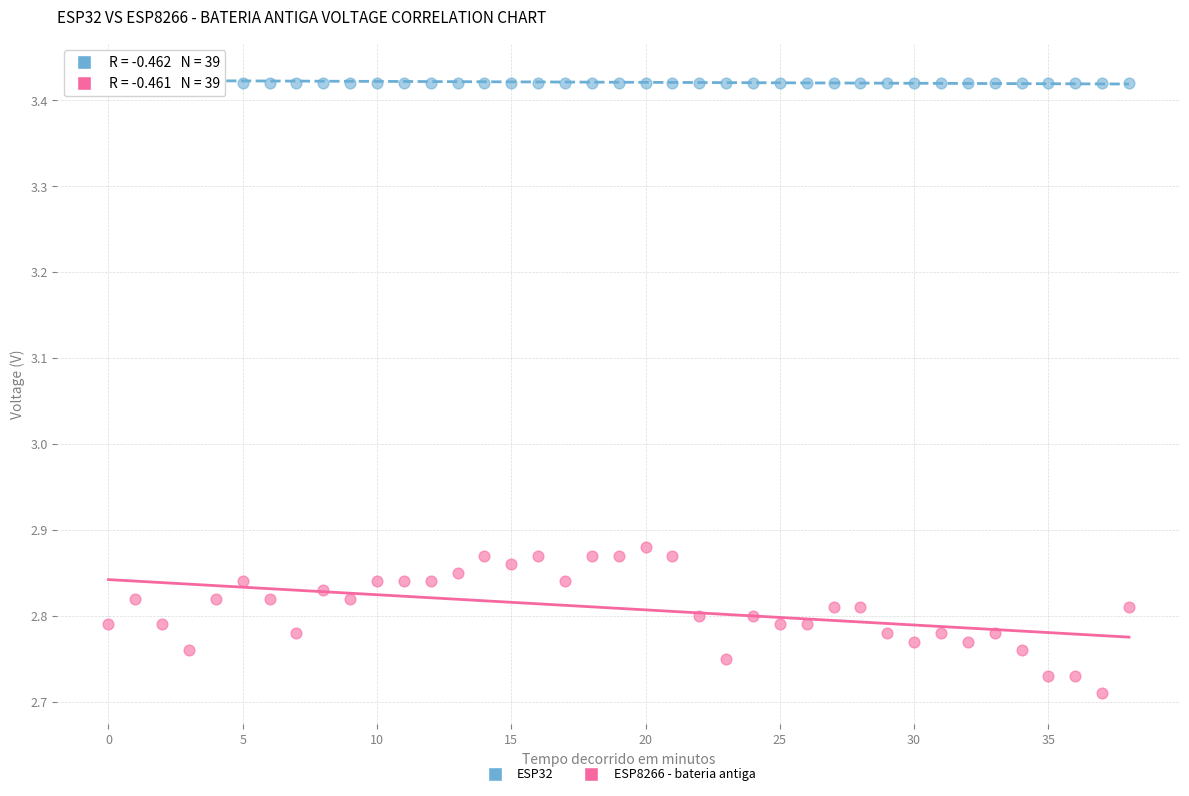

Which series contains the lowest Y value?

ESP8266 - bateria antiga